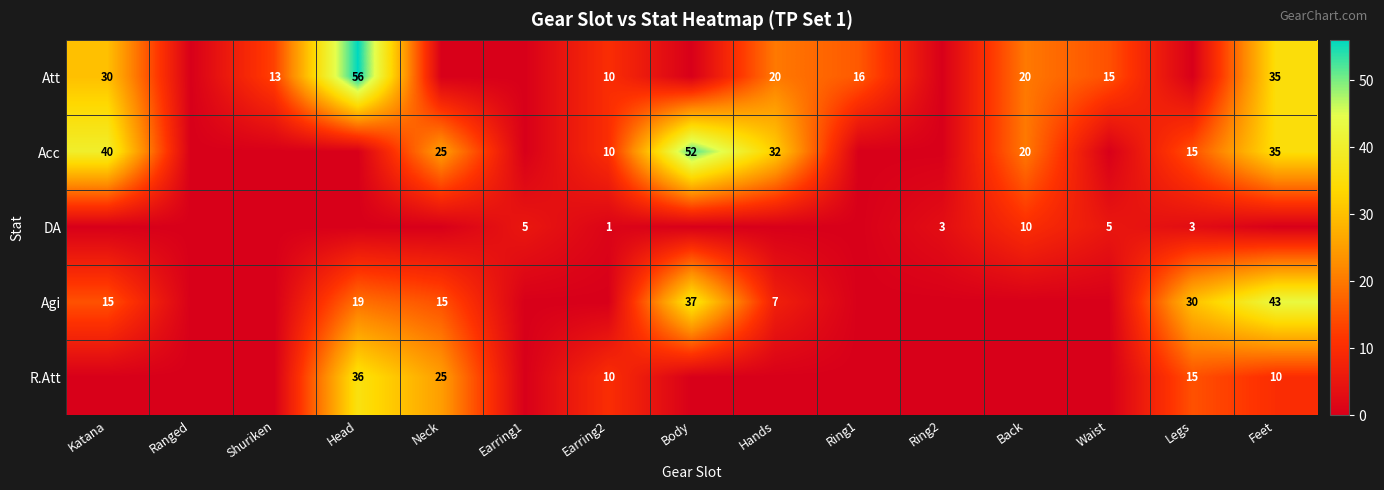

What is the sum of the Agi values at Neck and Head?

34